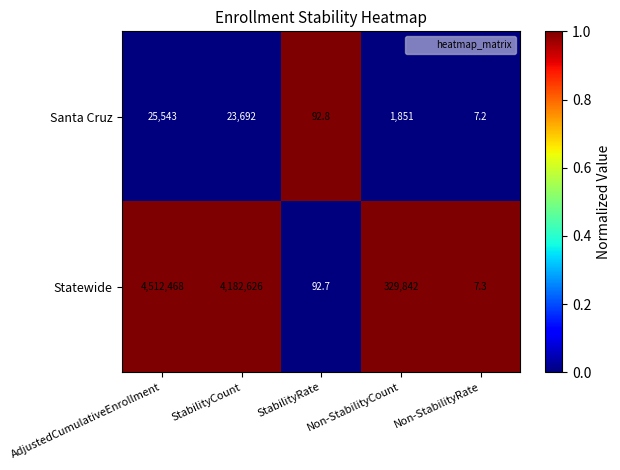

The value of Santa Cruz at StabilityRate is 92.8. True or false?

True